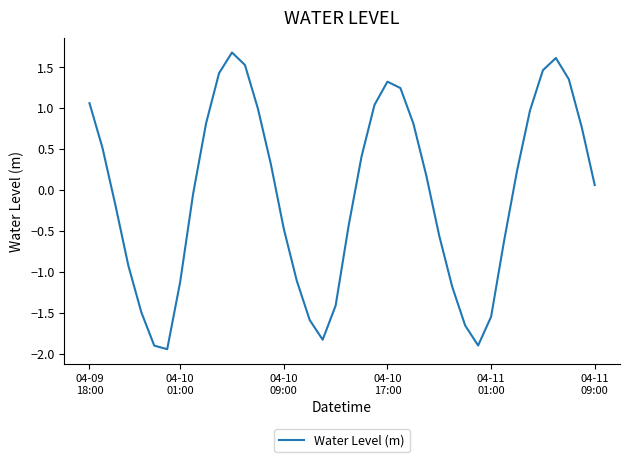

What is the greatest value displayed?

1.7